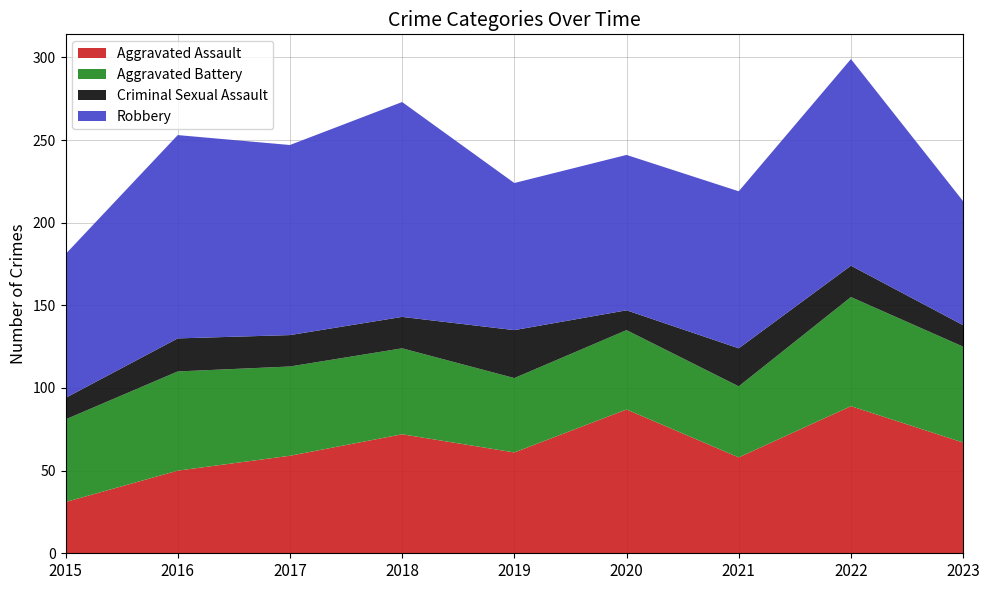

True or false: Aggravated Assault and Criminal Sexual Assault cross at least once.

False